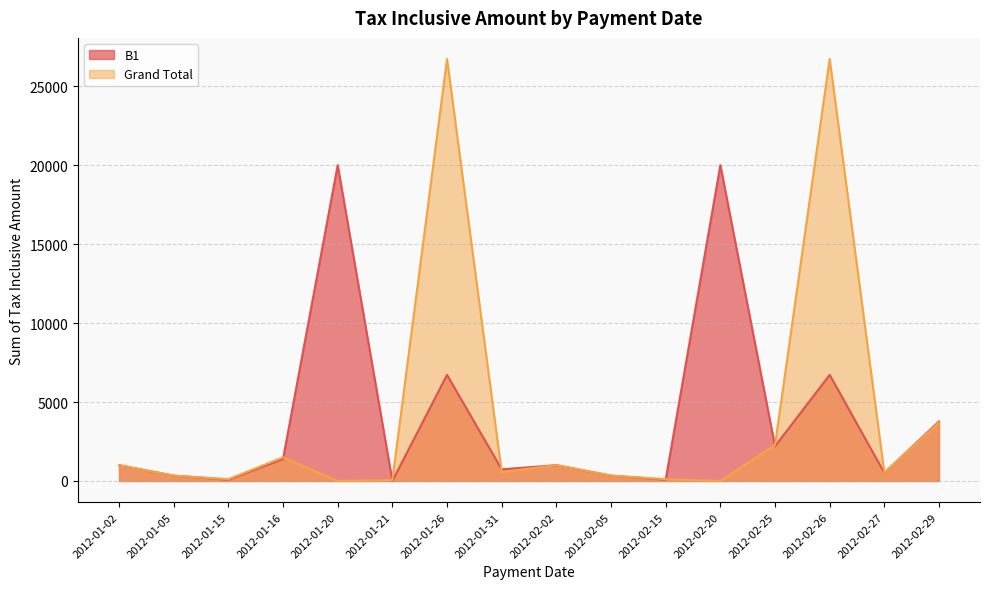

True or false: B1 has a value of 3770.0 at 2012-02-29.

True